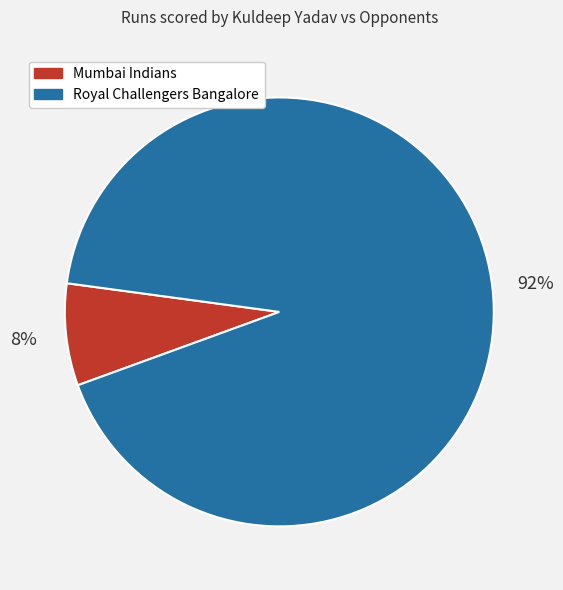

Which has a higher value, Royal Challengers Bangalore or Mumbai Indians?

Royal Challengers Bangalore